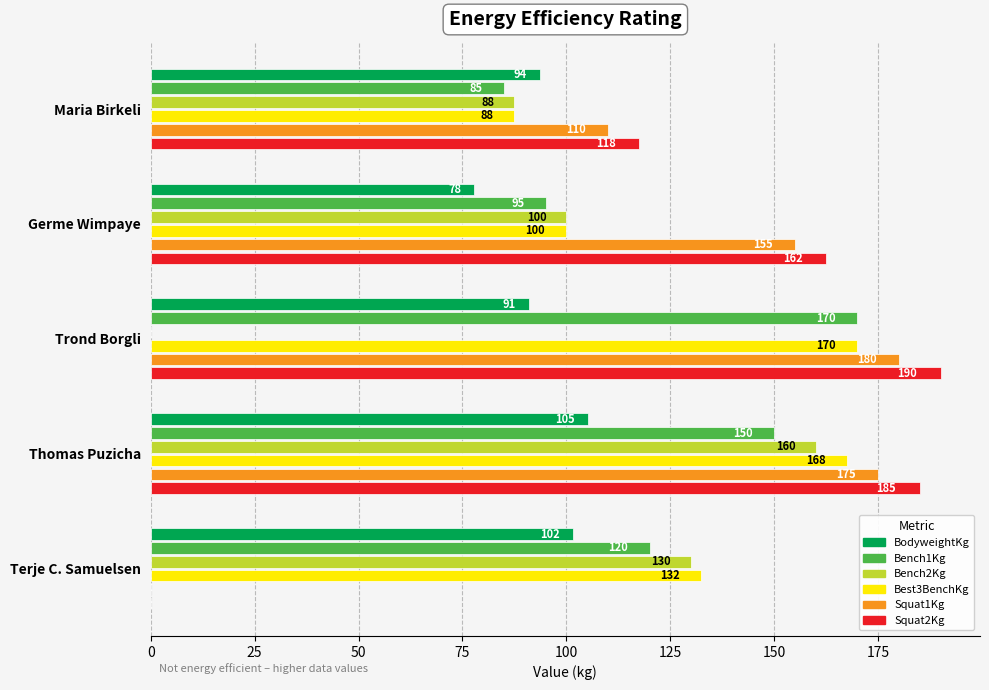

At which category is the sum across all series the highest?

Thomas Puzicha